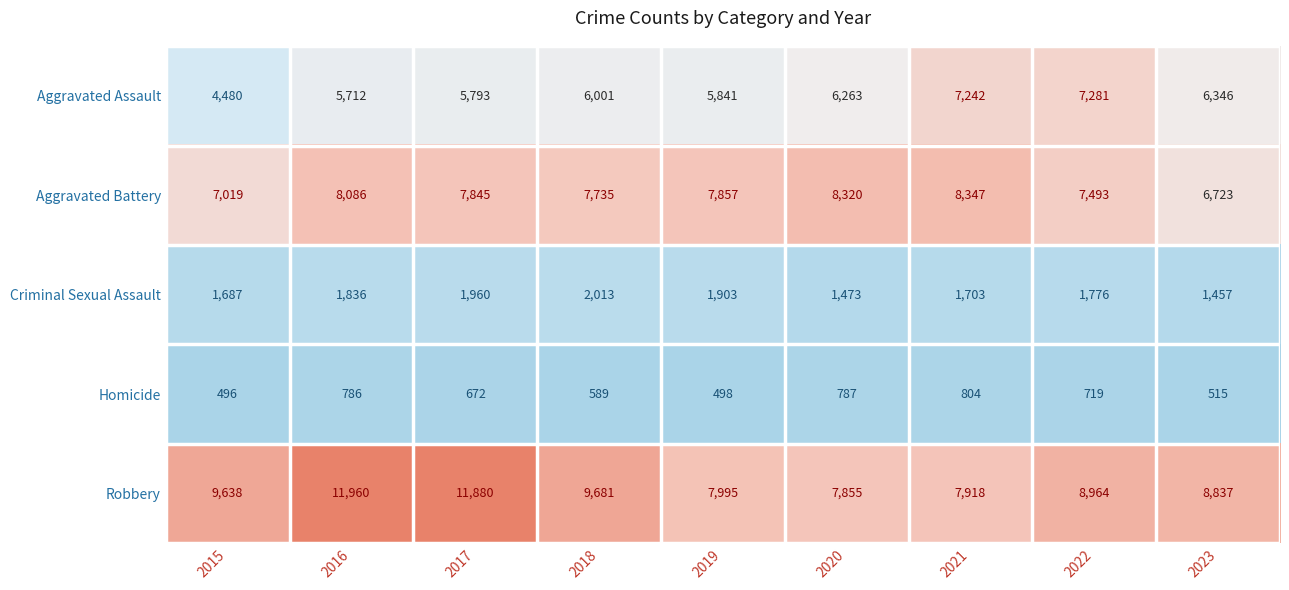

Which label corresponds to the largest value in the chart?

2016